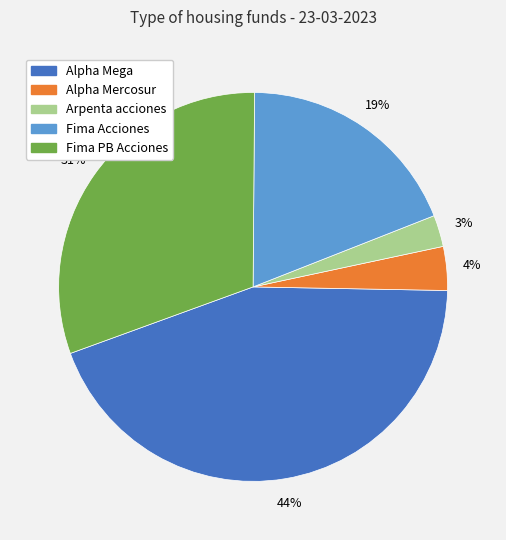

To the nearest percent, what is the difference between the Alpha Mercosur and Fima Acciones slice percentages?

15%